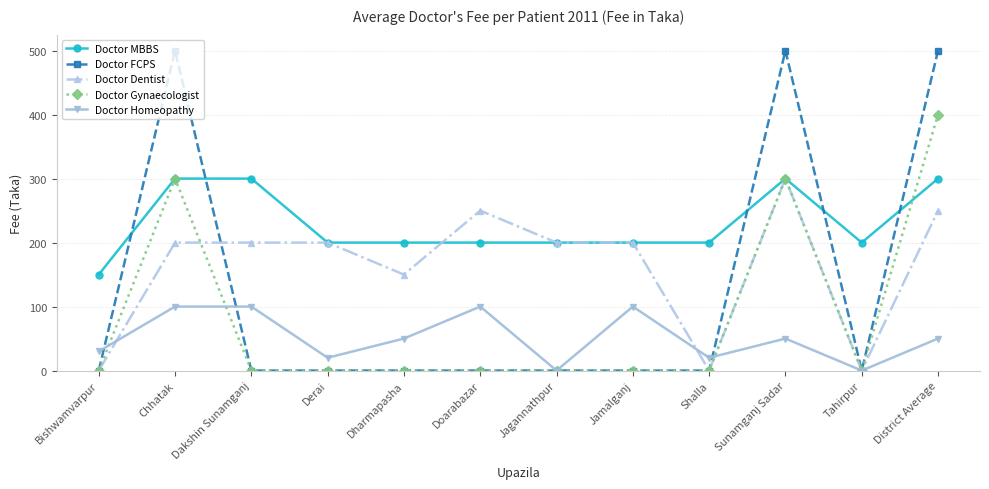

Count the number of categories in the chart.

12